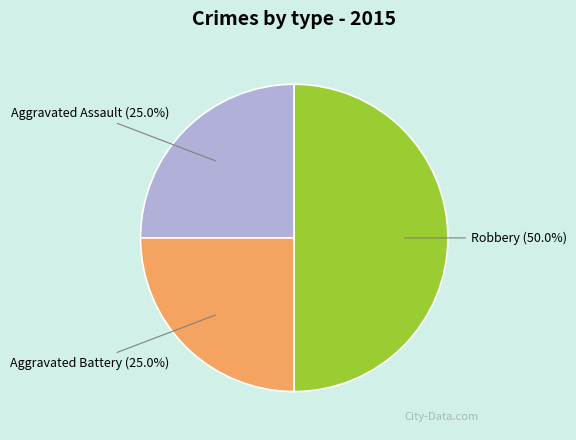

Count the number of slices in the pie.

3